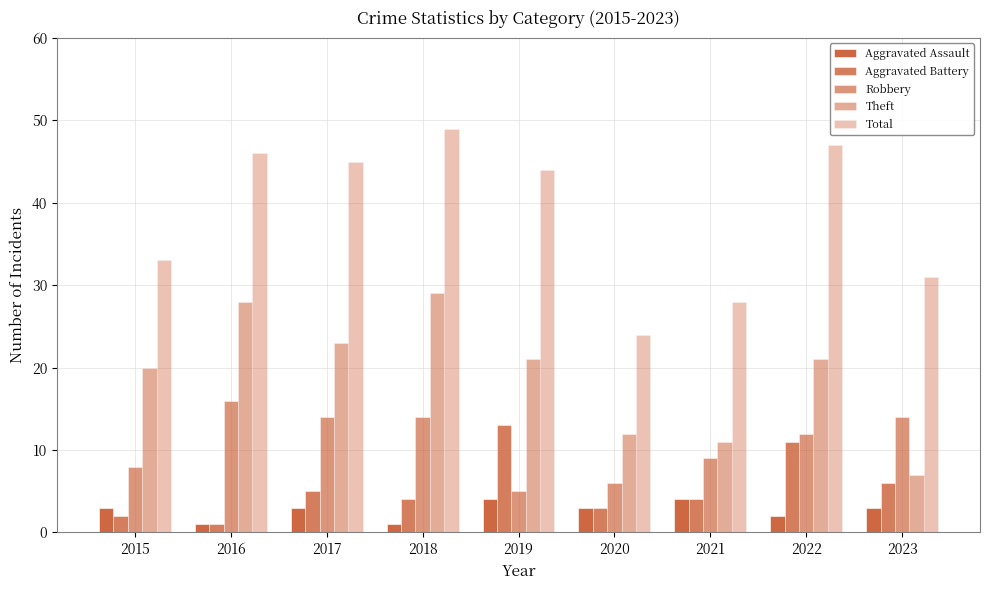

What is the value of the Robbery bar at the 8th from the left?

12